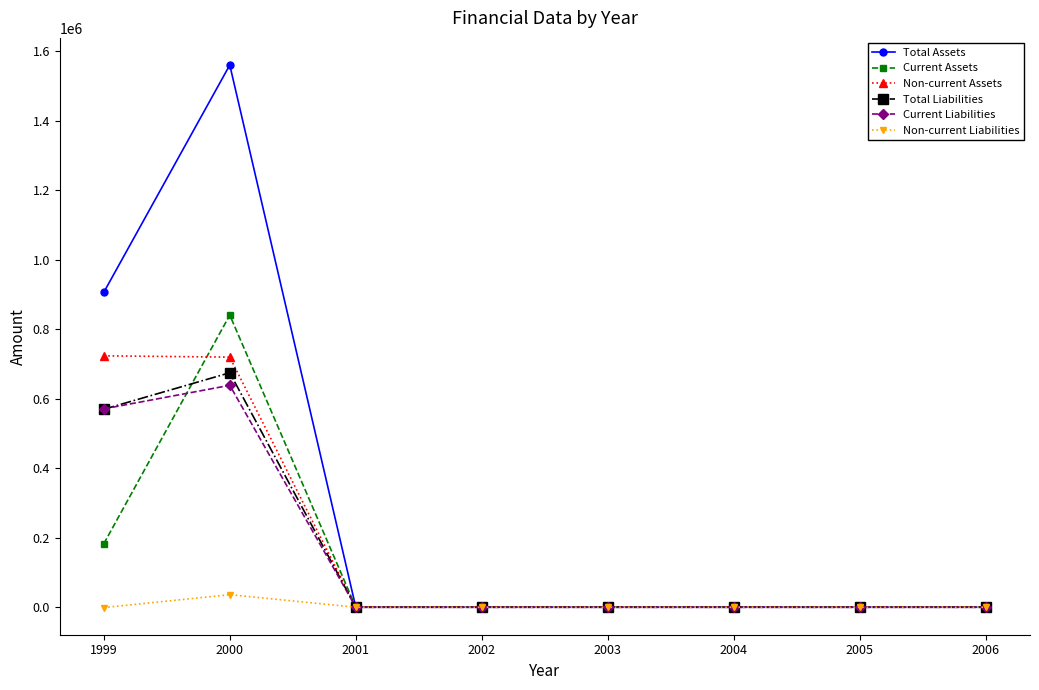

At which category is the sum across all series the highest?

2000